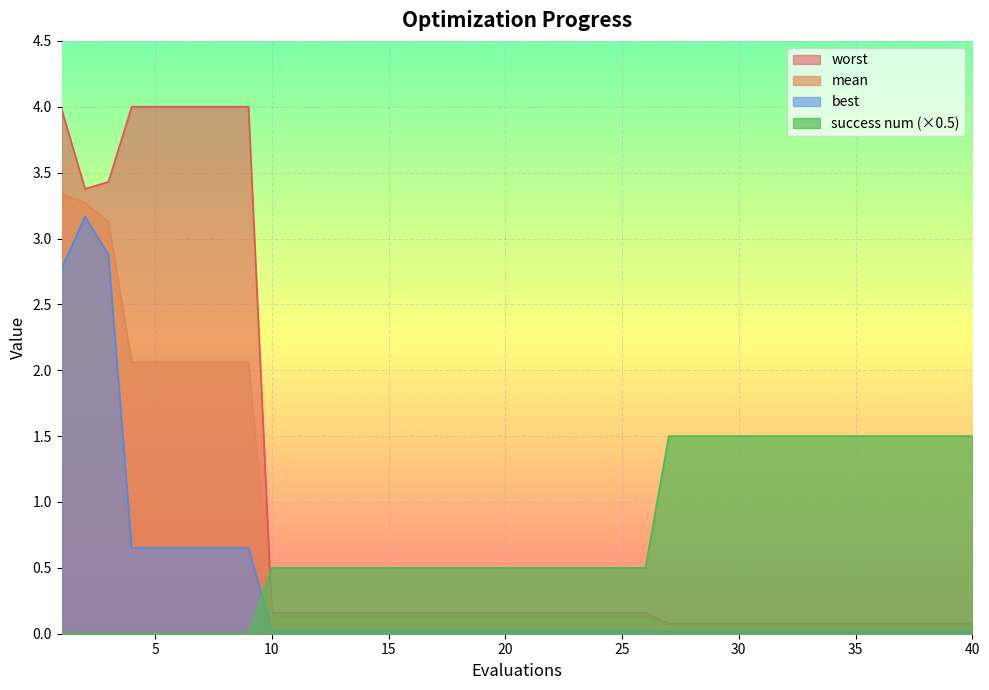

Reading right to left, what are all the values shown in this chart?

mean: 40=0.0	39=0.0	38=0.0	37=0.0	36=0.0	35=0.0	34=0.0	33=0.0	32=0.0	31=0.0	30=0.0	29=0.0	28=0.0	27=0.0	26=0.1	25=0.1	24=0.1	23=0.1	22=0.1	21=0.1	20=0.1	19=0.1	18=0.1	17=0.1	16=0.1	15=0.1	14=0.1	13=0.1	12=0.1	11=0.1	10=0.1	9=2.1	8=2.1	7=2.1	6=2.1	5=2.1	4=2.1	3=3.1	2=3.3	1=3.3
best: 40=0.0	39=0.0	38=0.0	37=0.0	36=0.0	35=0.0	34=0.0	33=0.0	32=0.0	31=0.0	30=0.0	29=0.0	28=0.0	27=0.0	26=0.0	25=0.0	24=0.0	23=0.0	22=0.0	21=0.0	20=0.0	19=0.0	18=0.0	17=0.0	16=0.0	15=0.0	14=0.0	13=0.0	12=0.0	11=0.0	10=0.0	9=0.7	8=0.7	7=0.7	6=0.7	5=0.7	4=0.7	3=2.9	2=3.2	1=2.8
worst: 40=0.1	39=0.1	38=0.1	37=0.1	36=0.1	35=0.1	34=0.1	33=0.1	32=0.1	31=0.1	30=0.1	29=0.1	28=0.1	27=0.1	26=0.2	25=0.2	24=0.2	23=0.2	22=0.2	21=0.2	20=0.2	19=0.2	18=0.2	17=0.2	16=0.2	15=0.2	14=0.2	13=0.2	12=0.2	11=0.2	10=0.2	9=4.0	8=4.0	7=4.0	6=4.0	5=4.0	4=4.0	3=3.4	2=3.4	1=4.0
success num: 40=1.5	39=1.5	38=1.5	37=1.5	36=1.5	35=1.5	34=1.5	33=1.5	32=1.5	31=1.5	30=1.5	29=1.5	28=1.5	27=1.5	26=0.5	25=0.5	24=0.5	23=0.5	22=0.5	21=0.5	20=0.5	19=0.5	18=0.5	17=0.5	16=0.5	15=0.5	14=0.5	13=0.5	12=0.5	11=0.5	10=0.5	9=0.0	8=0.0	7=0.0	6=0.0	5=0.0	4=0.0	3=0.0	2=0.0	1=0.0